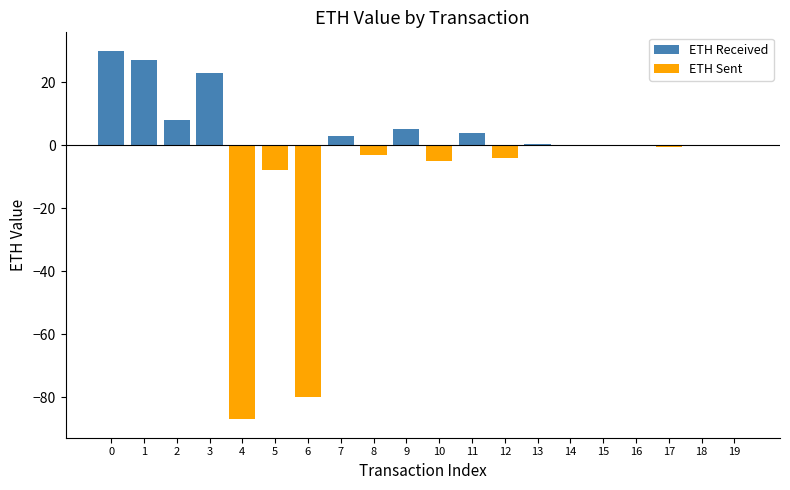

Are the bars horizontal?

No